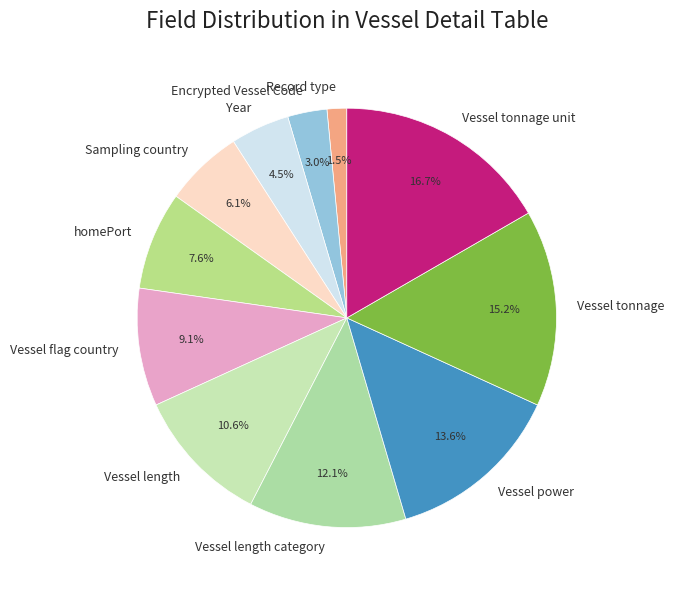

What is the total percentage of Encrypted Vessel Code and homePort?

10.6%